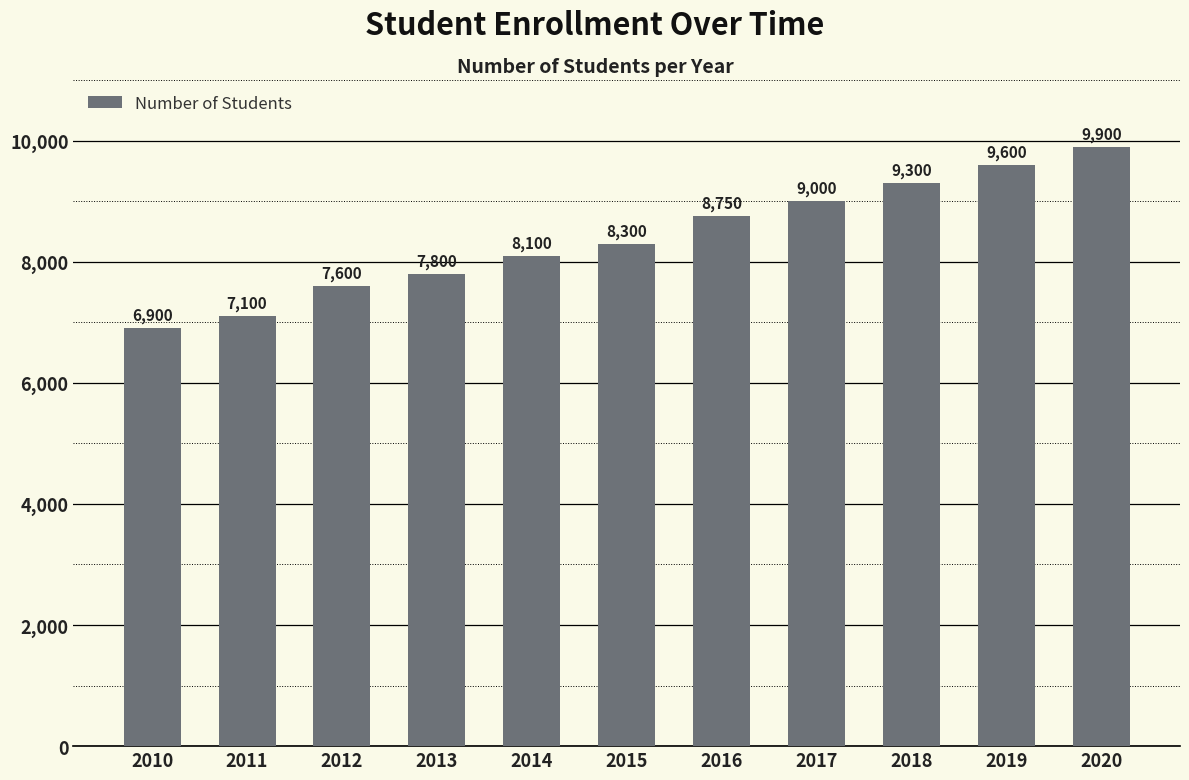

How many data points does each series have?

11